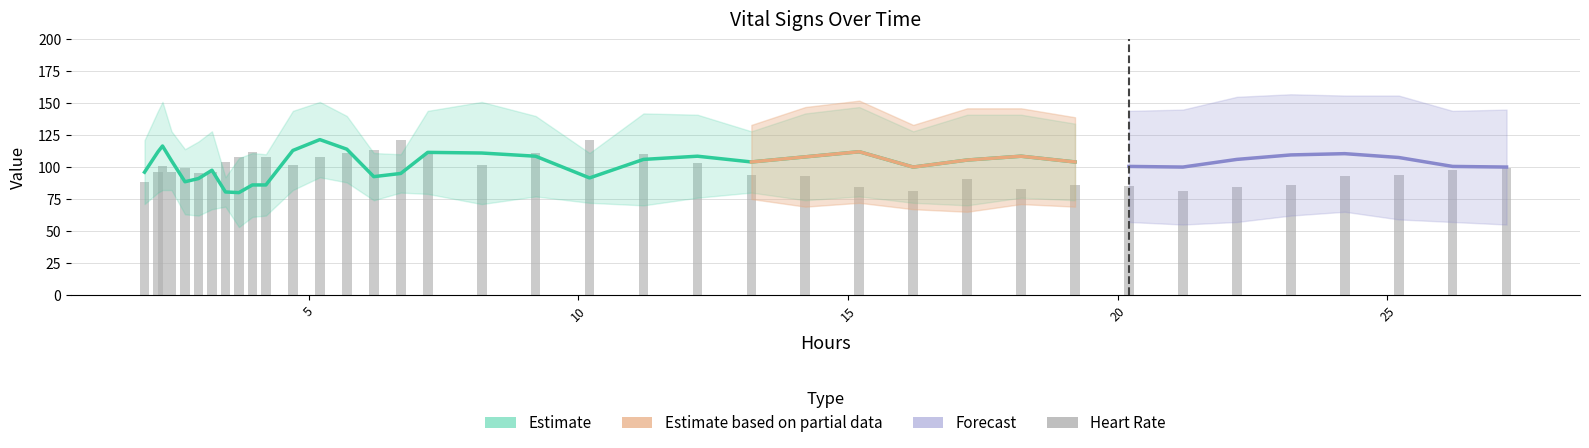

Which category has the highest value across all series?

15